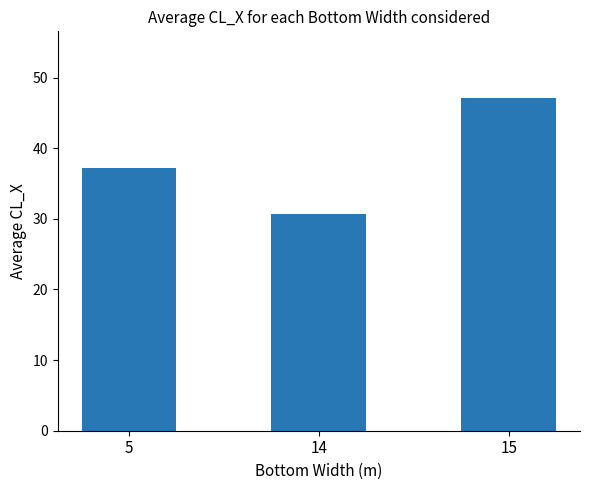

Which has a higher value, 5 or 15?

15